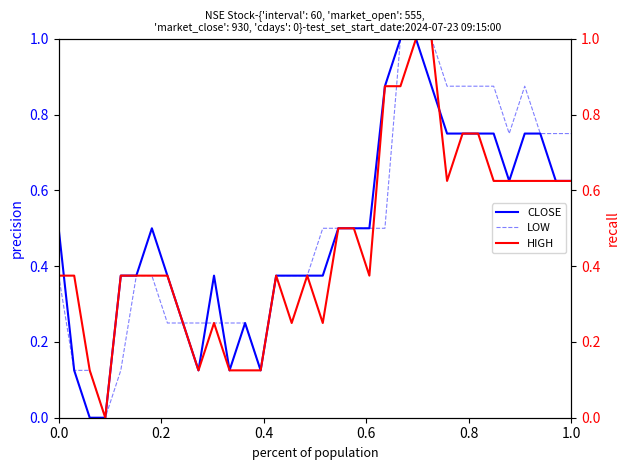

How many data points in HIGH are above 0?

33